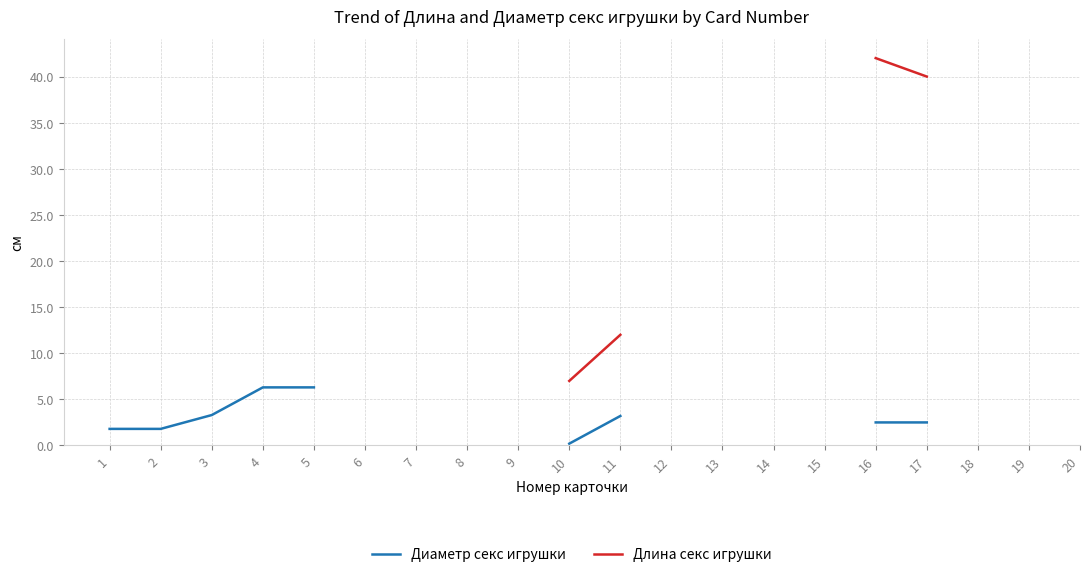

True or false: Диаметр секс игрушки and Длина секс игрушки cross at least once.

False